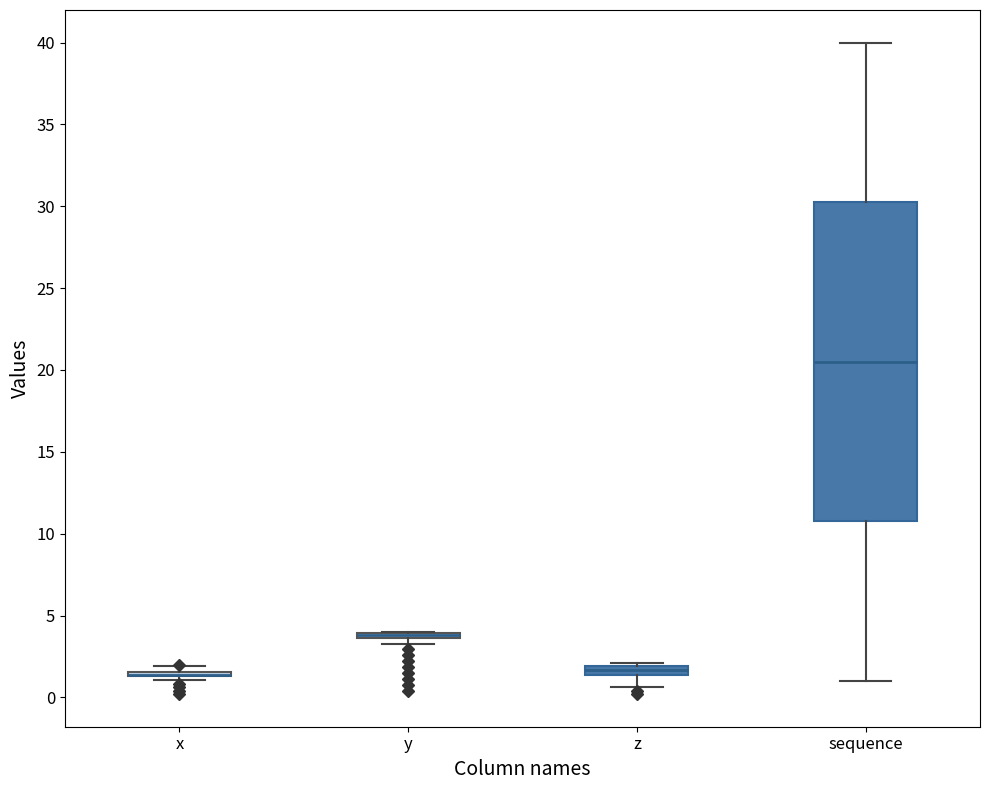

Where is the upper edge of the box for z on the y-axis? The values are not printed on the chart, so give them approximately, as read against the axis.

2.0